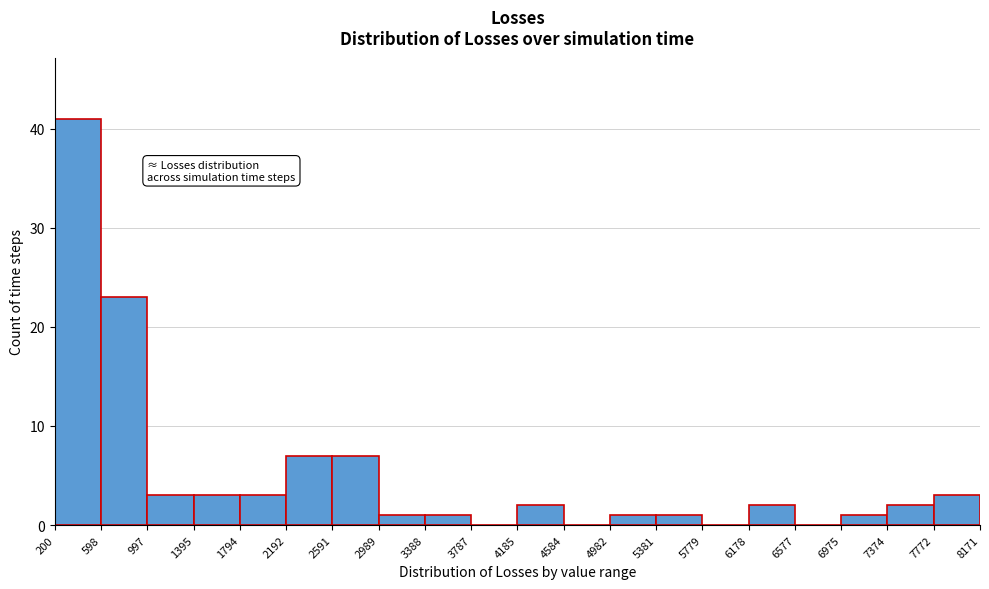

Reading left to right, list every bar in this chart as the range it spans on the x-axis followed by its height. The values are not printed on the chart, so give them approximately, as read against the axis.

200 to 598: 41
598 to 997: 23
997 to 1395: 3
1395 to 1794: 3
1794 to 2192: 3
2192 to 2591: 7
2591 to 2989: 7
2989 to 3388: 1
3388 to 3787: 1
3787 to 4185: 0
4185 to 4584: 2
4584 to 4982: 0
4982 to 5381: 1
5381 to 5779: 1
5779 to 6178: 0
6178 to 6577: 2
6577 to 6975: 0
6975 to 7374: 1
7374 to 7772: 2
7772 to 8171: 3